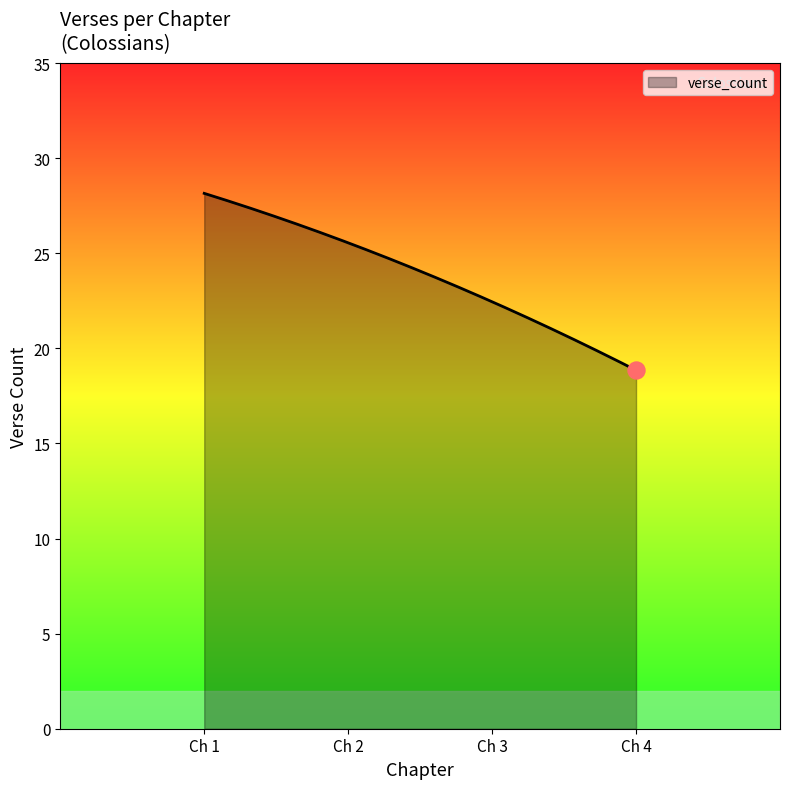

What is the smallest value displayed?

18.9